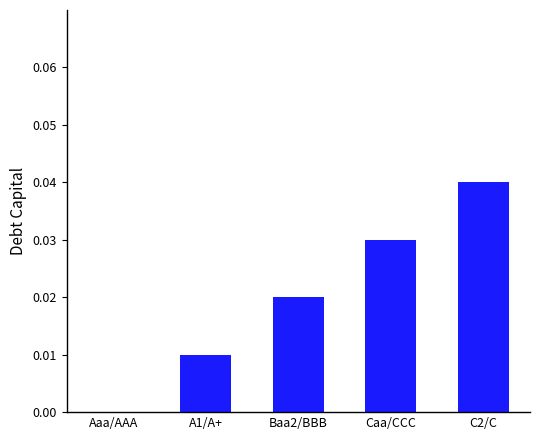

What is the sum of all values?

0.1